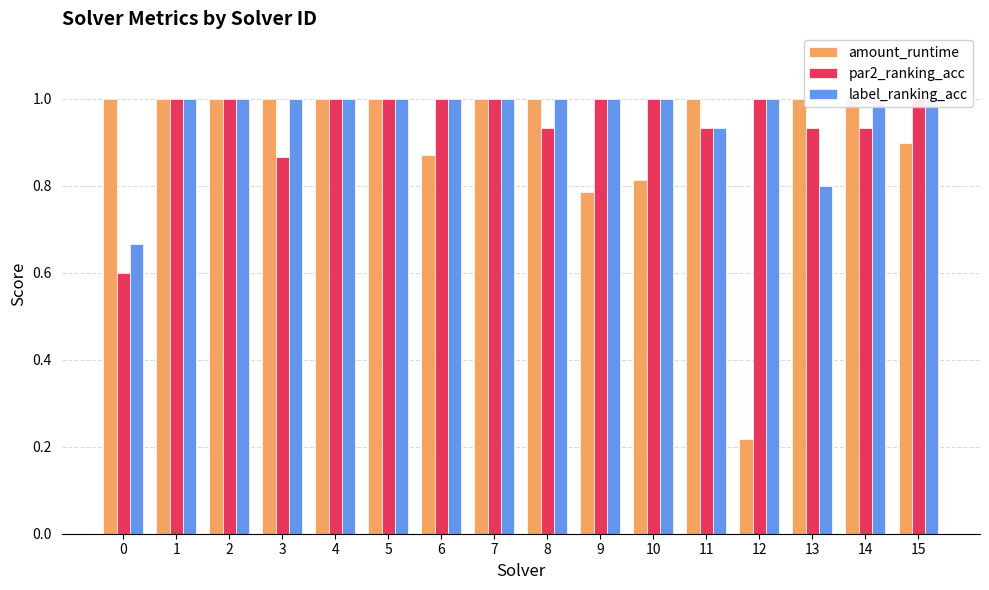

At how many categories does at least one series exceed 0?

16